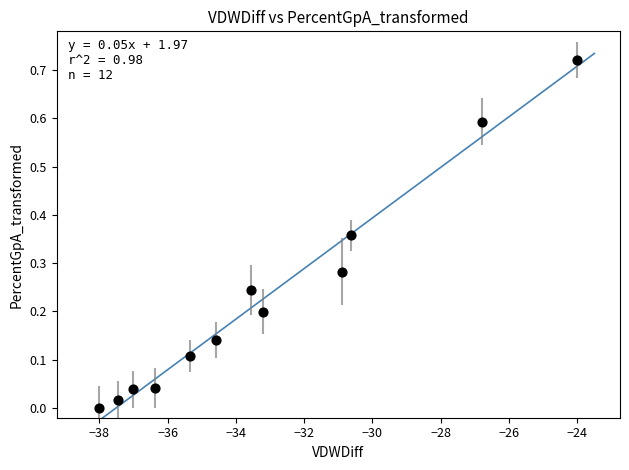

What is the range of X values (max minus min)?

14.0